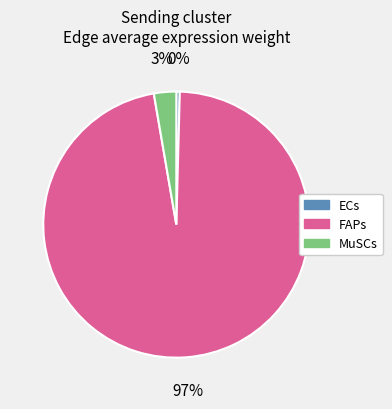

Does MuSCs represent more than half of the total?

No